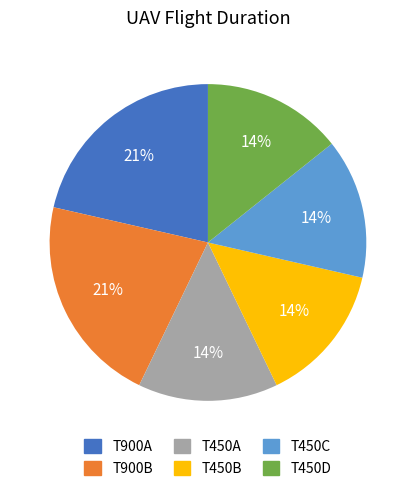

Approximately how many times larger is the value at T450C compared to T450A?

1.0